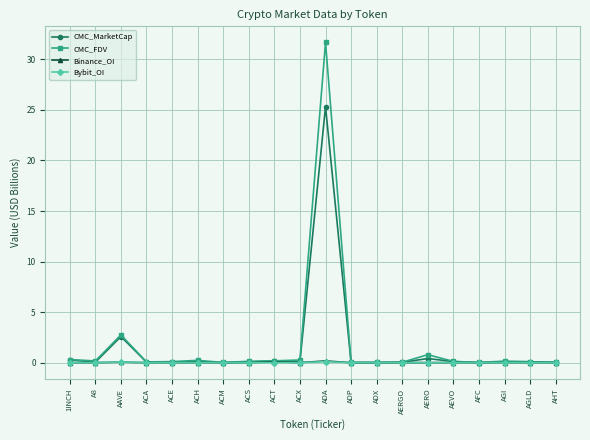

At which label is CMC_MarketCap closest to 12?

AAVE